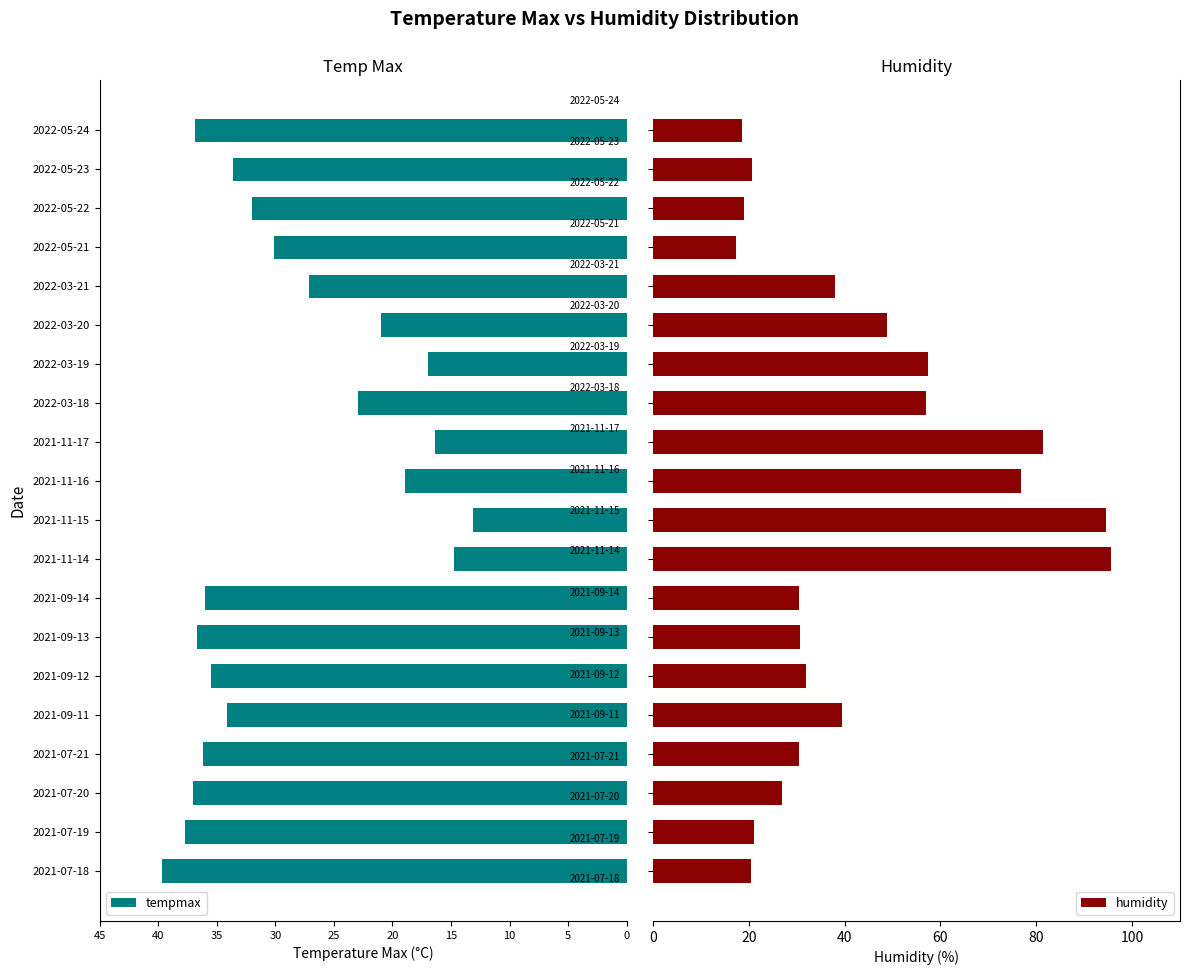

What is the average value of the humidity series?

42.8